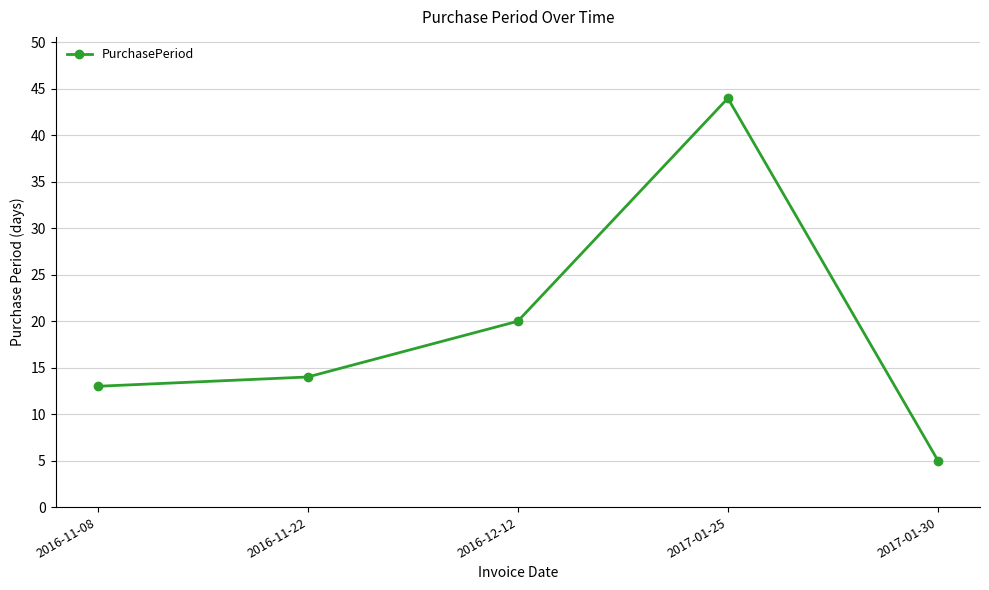

Rank the categories by value from highest to lowest.

2017-01-25, 2016-12-12, 2016-11-22, 2016-11-08, 2017-01-30